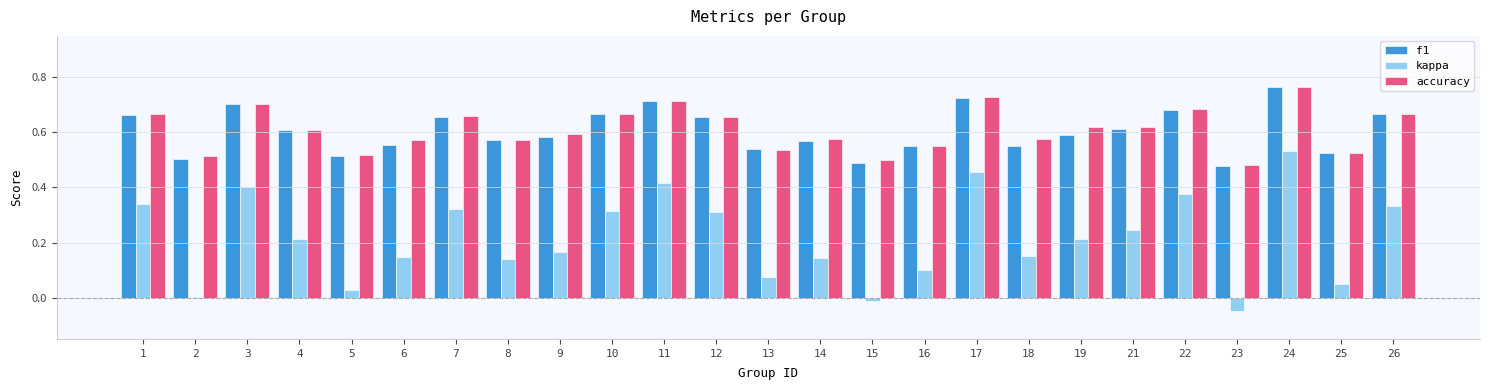

At which label is f1 closest to 0?

23